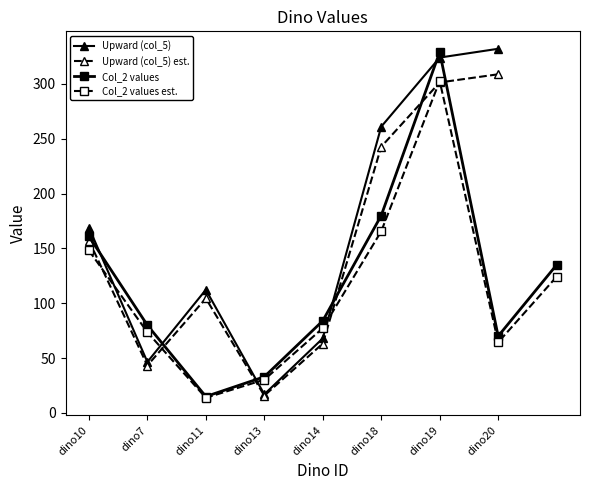

Where is Upward (col_5) est. nearest to the value 162?

dino10